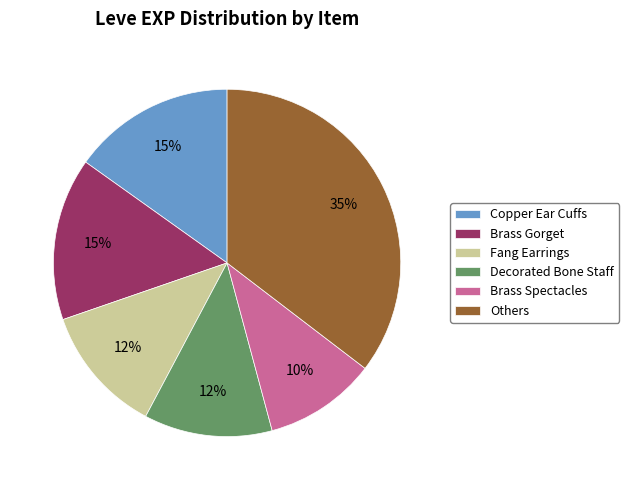

Between Decorated Bone Staff and Brass Spectacles, which is larger?

Decorated Bone Staff